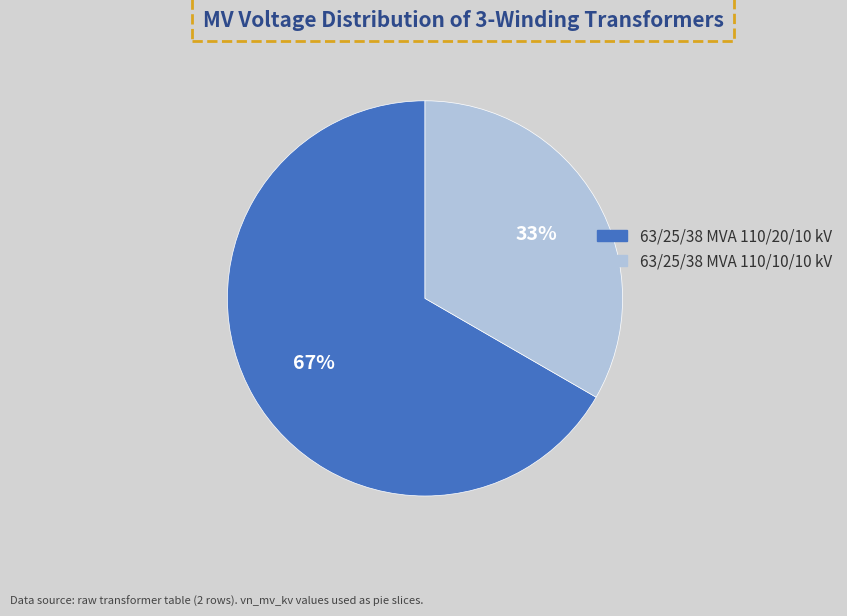

Between 63/25/38 MVA 110/20/10 kV and 63/25/38 MVA 110/10/10 kV, which is larger?

63/25/38 MVA 110/20/10 kV